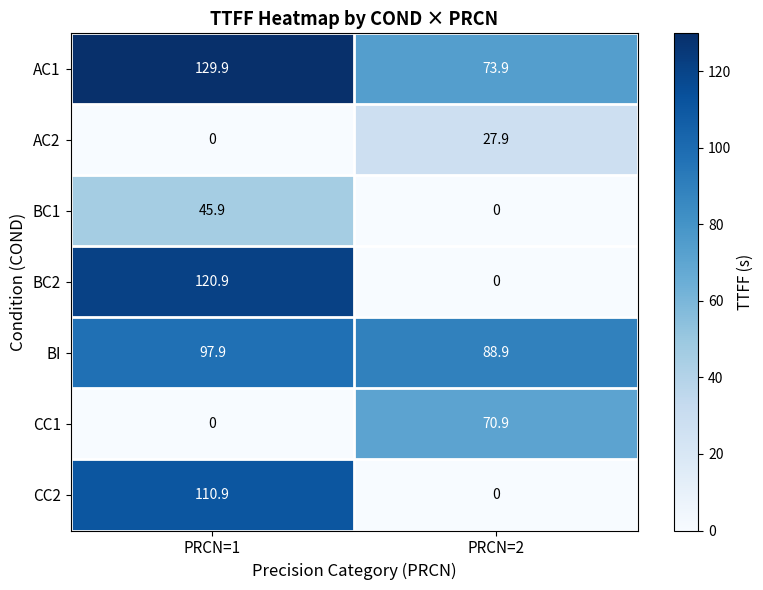

Which series has the widest spread of values?

BC2